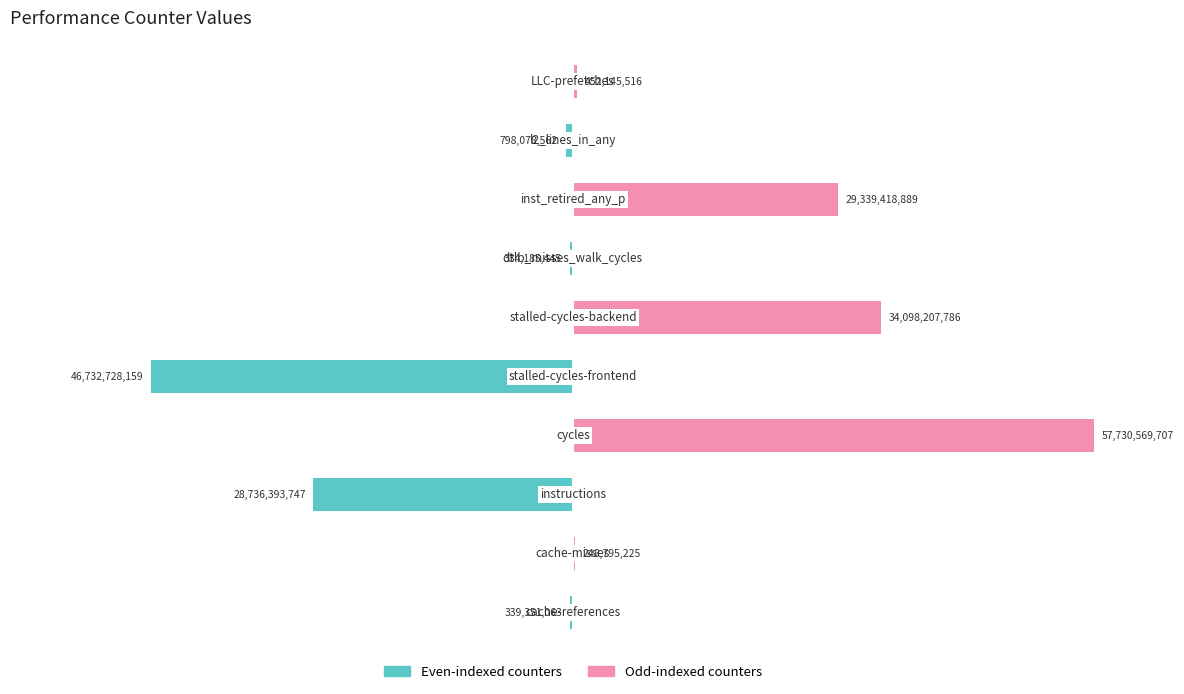

Are the bars grouped side by side (vs. stacked)?

Yes